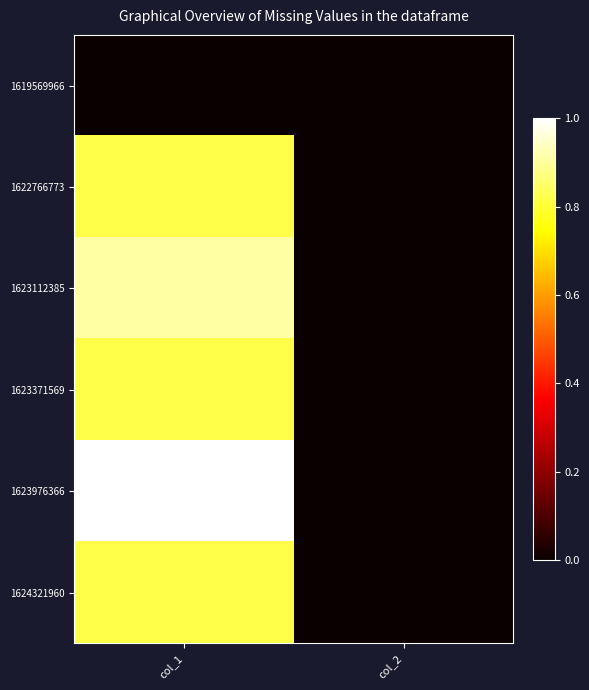

How many data points does each series have?

2